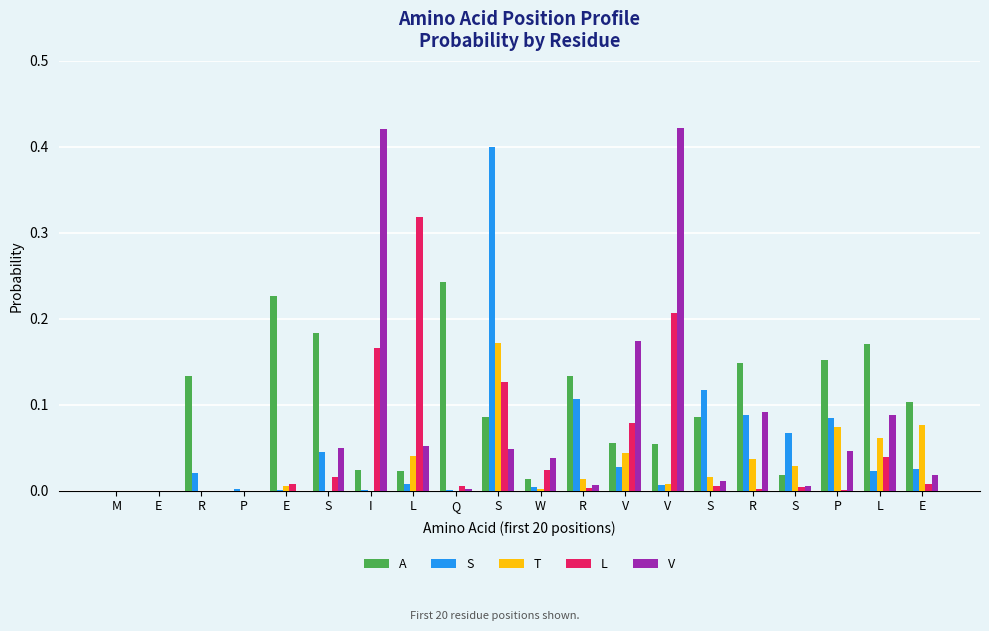

At how many categories does at least one series exceed 0?

18